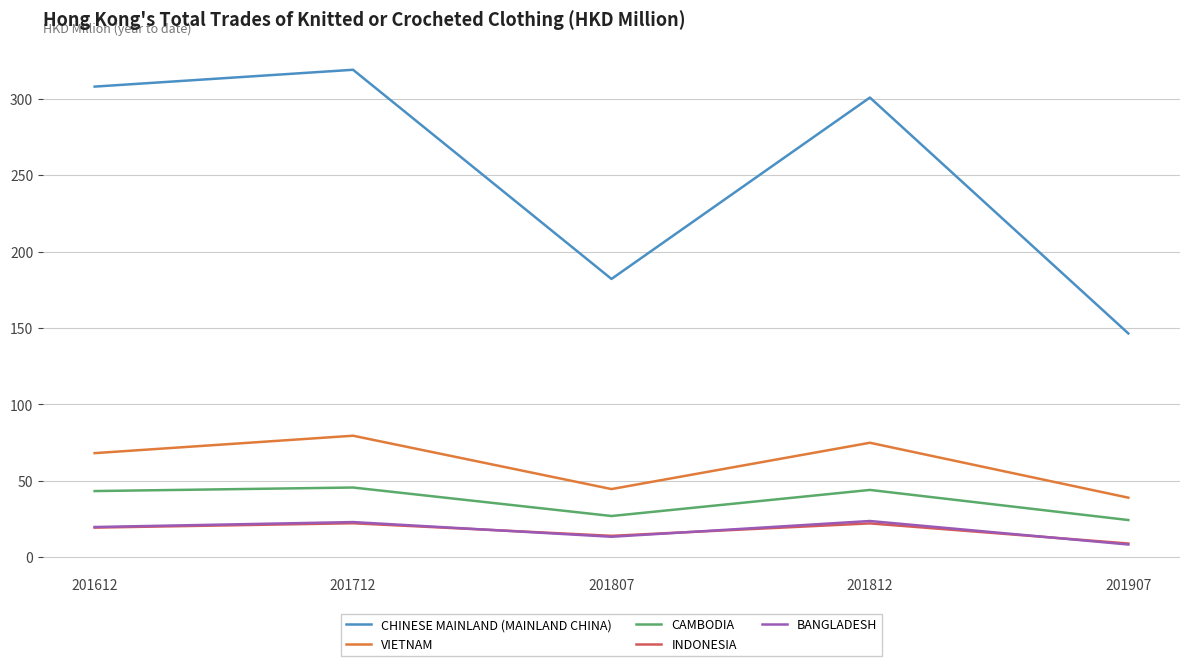

List the labels in order of CHINESE MAINLAND (MAINLAND CHINA) value, smallest first.

201907, 201807, 201812, 201612, 201712